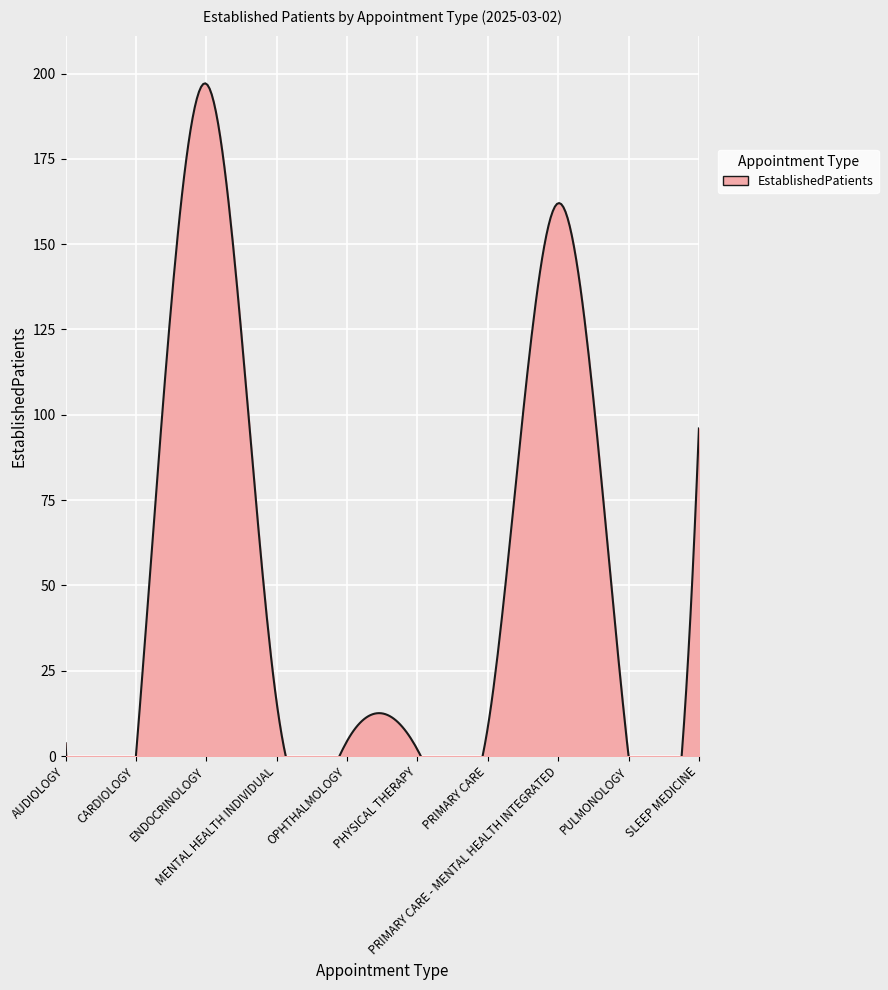

What is the sum of all values?

489.2